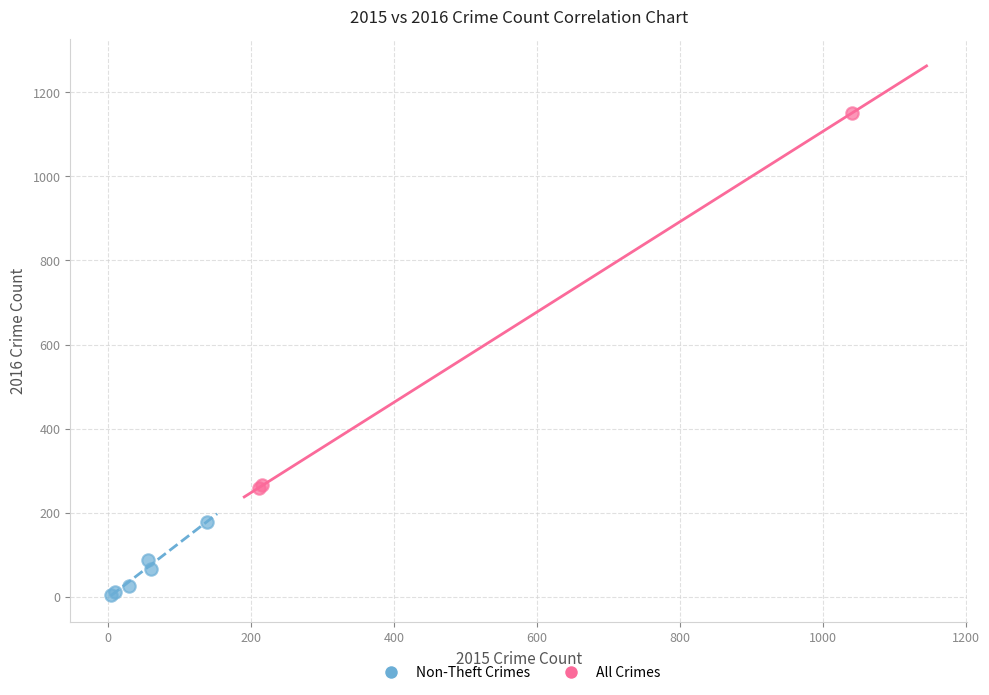

Which series reaches the maximum Y coordinate?

All Crimes